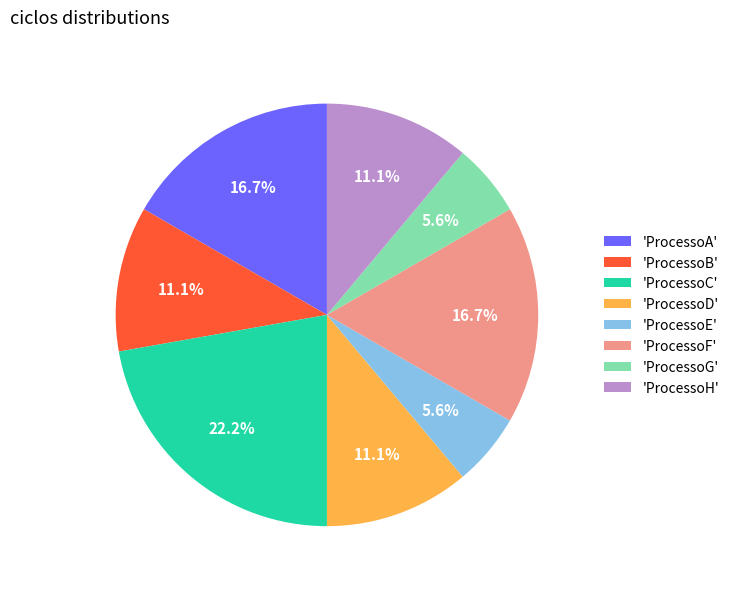

Combined, do 'ProcessoE' and 'ProcessoA' account for over 50%?

No